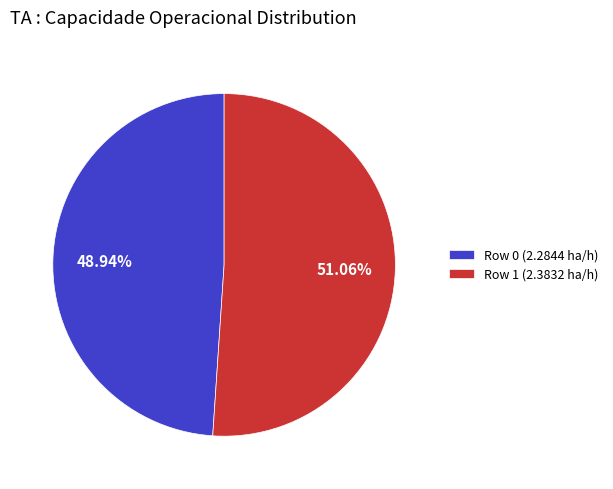

Count the number of slices in the pie.

2